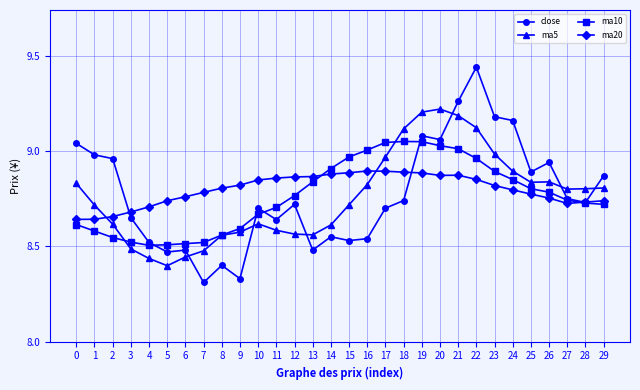

Which series changed the most between 5 and 10?

close